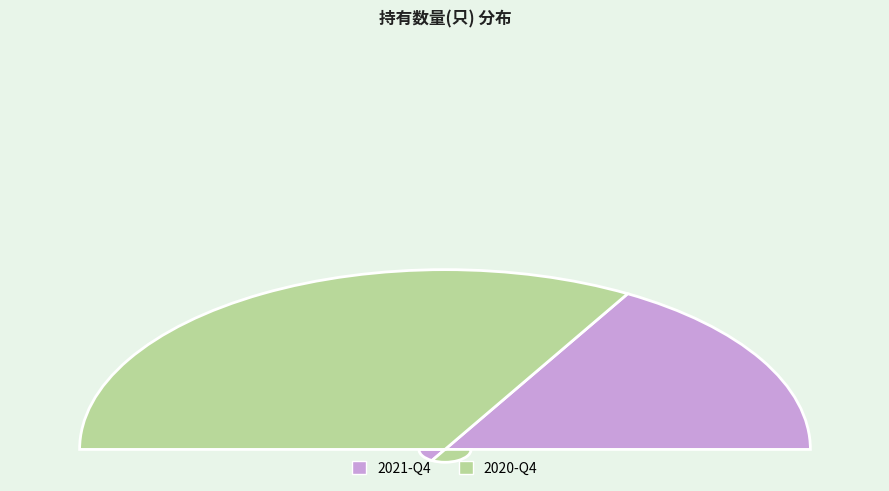

Count the number of slices in the pie.

2